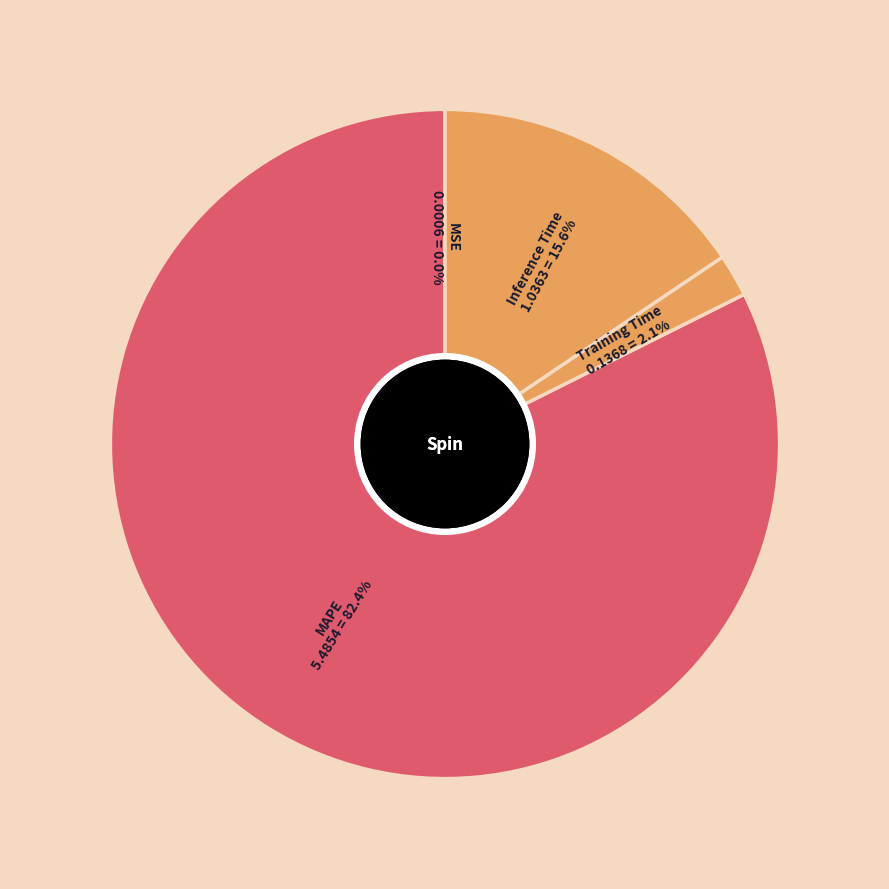

How many slices are in this pie chart?

4